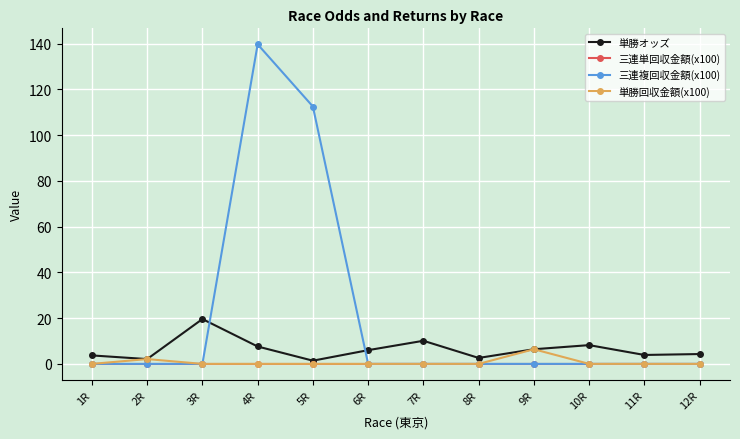

Count the number of data series in this chart.

4